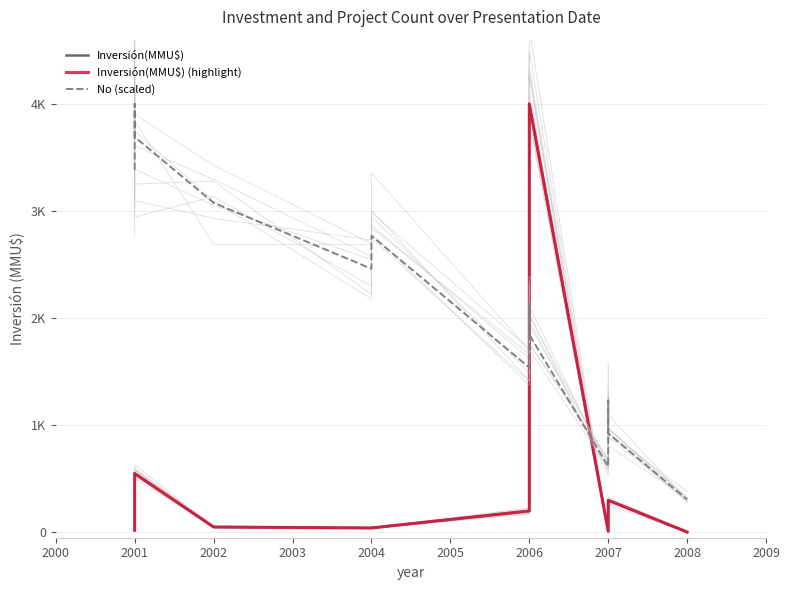

Is this an area chart (filled region under the line)?

No